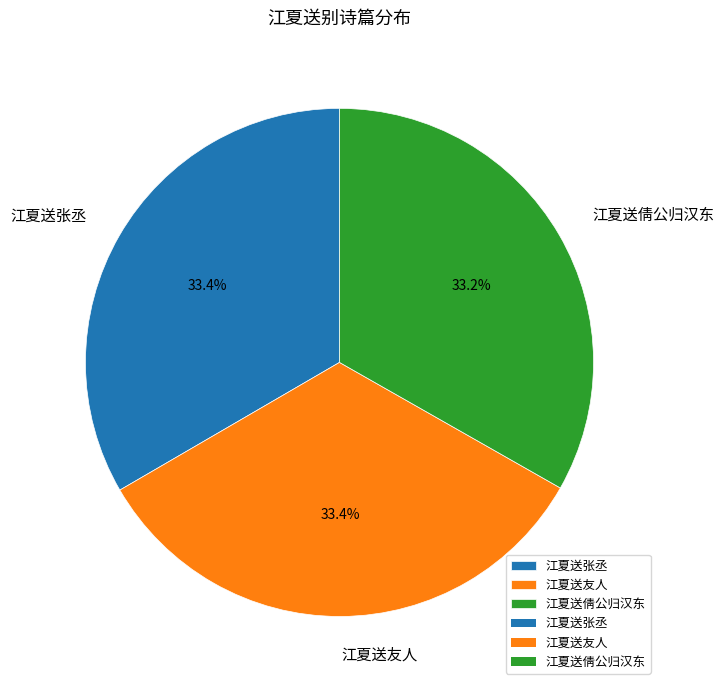

Do 江夏送友人 and 江夏送倩公归汉东 together represent more than half of the pie?

Yes